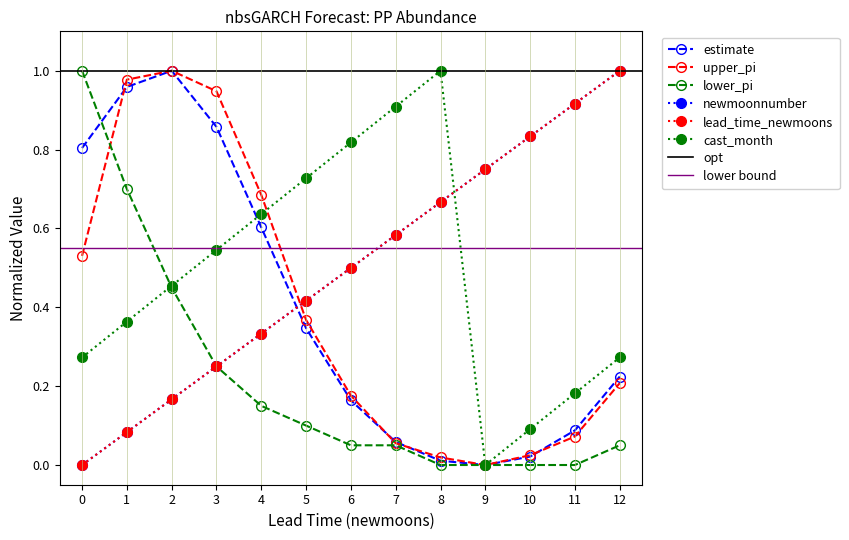

What is the value of the cast_month point at the 3rd from the left?

0.5